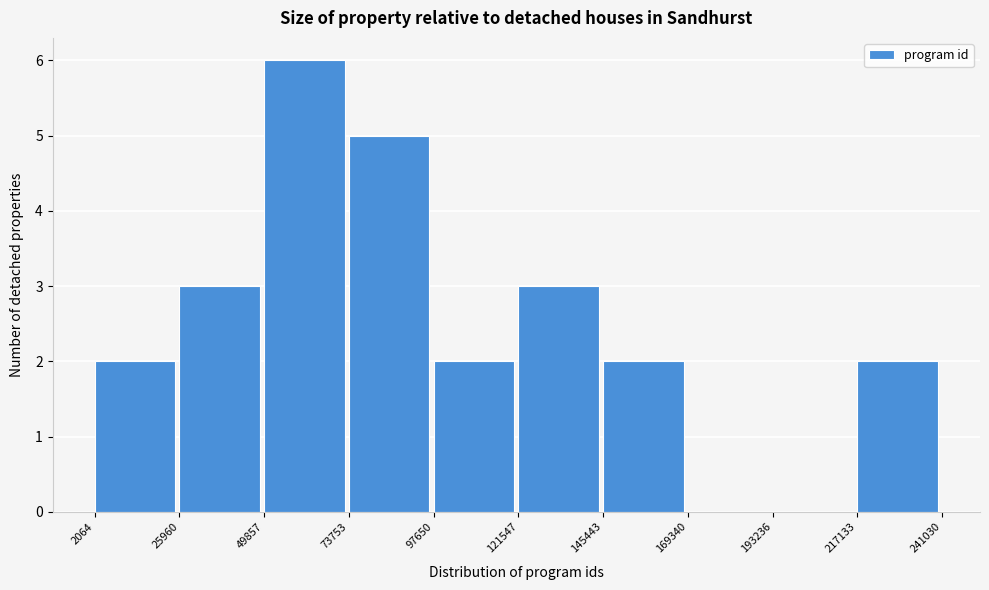

Reading left to right, list every bar in this chart as the range it spans on the x-axis followed by its height. The values are not printed on the chart, so give them approximately, as read against the axis.

2064 to 25960: 2
25960 to 49857: 3
49857 to 73753: 6
73753 to 97650: 5
97650 to 121547: 2
121547 to 145443: 3
145443 to 169340: 2
169340 to 193236: 0
193236 to 217133: 0
217133 to 241030: 2